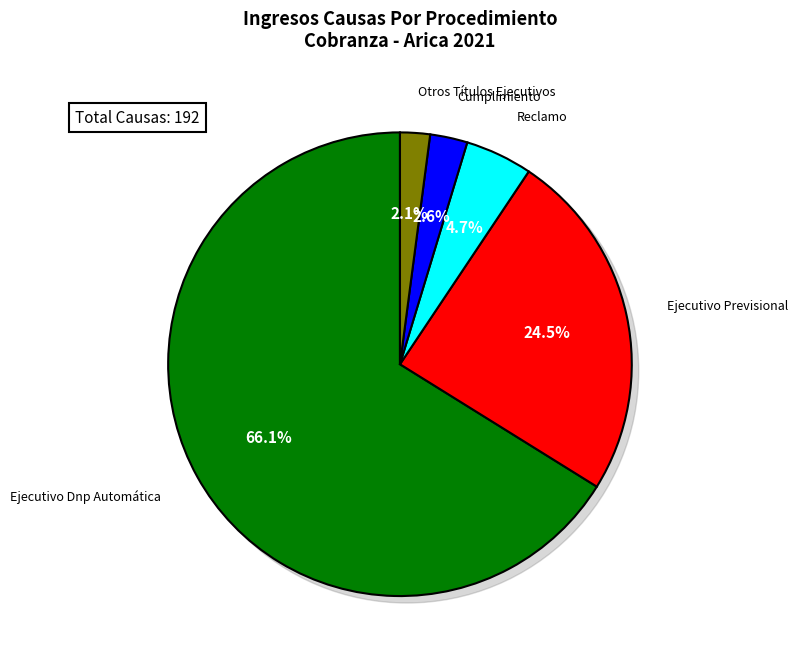

Which has a higher value, Cumplimiento or Reclamo?

Reclamo